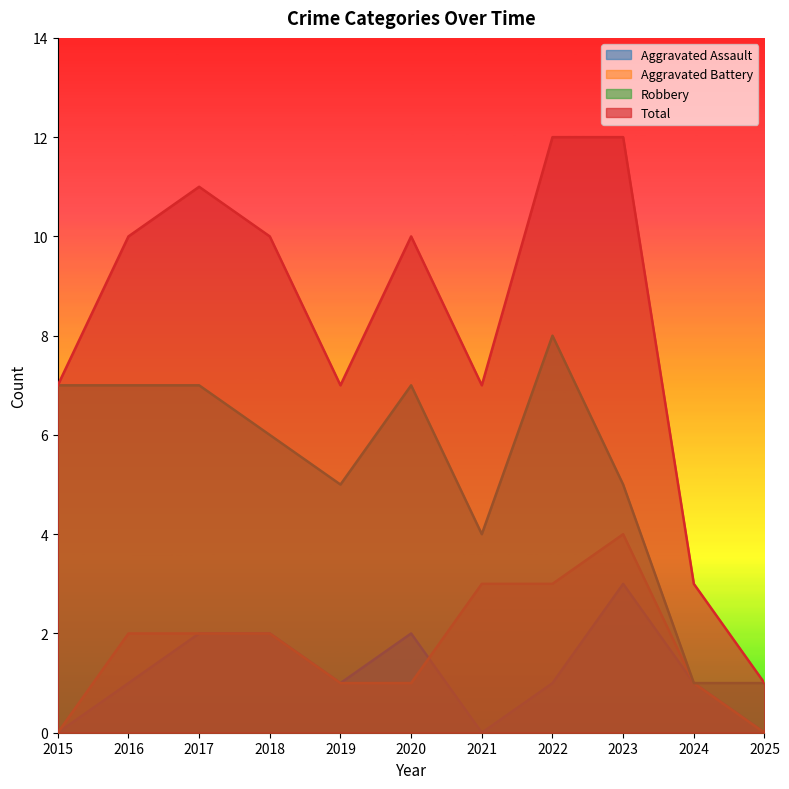

What is the total value across all series at 2022?

24